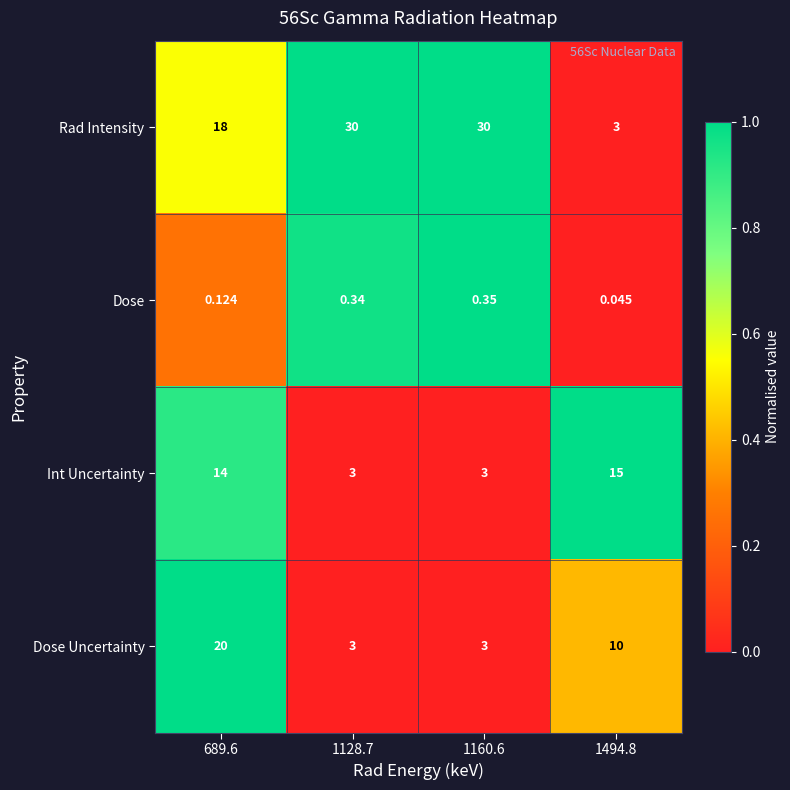

Is the value of Dose at 689.6 greater than the value of Int Uncertainty at 689.6?

No